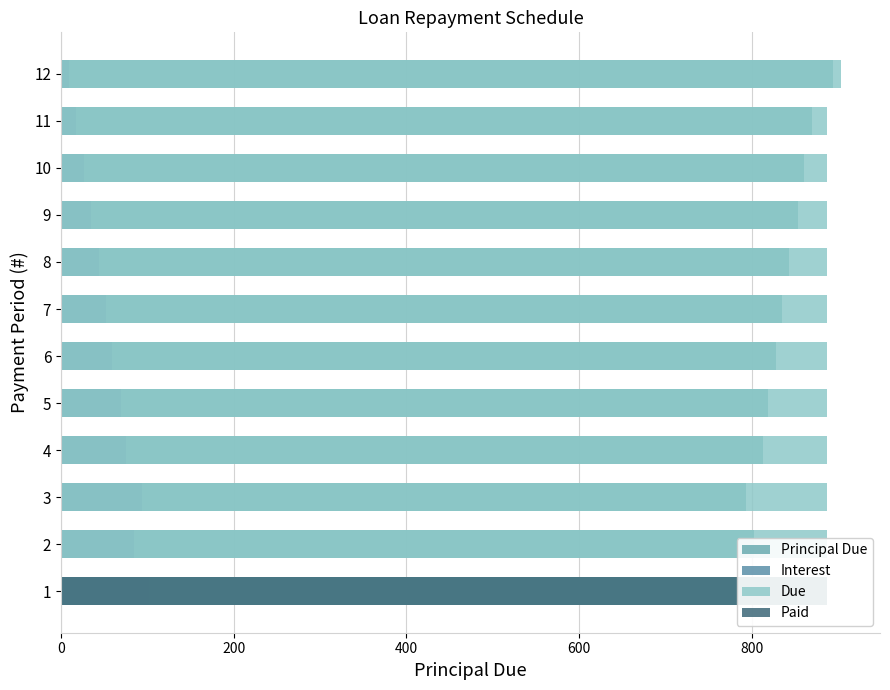

What is the approximate value of Due at 7?

887.7